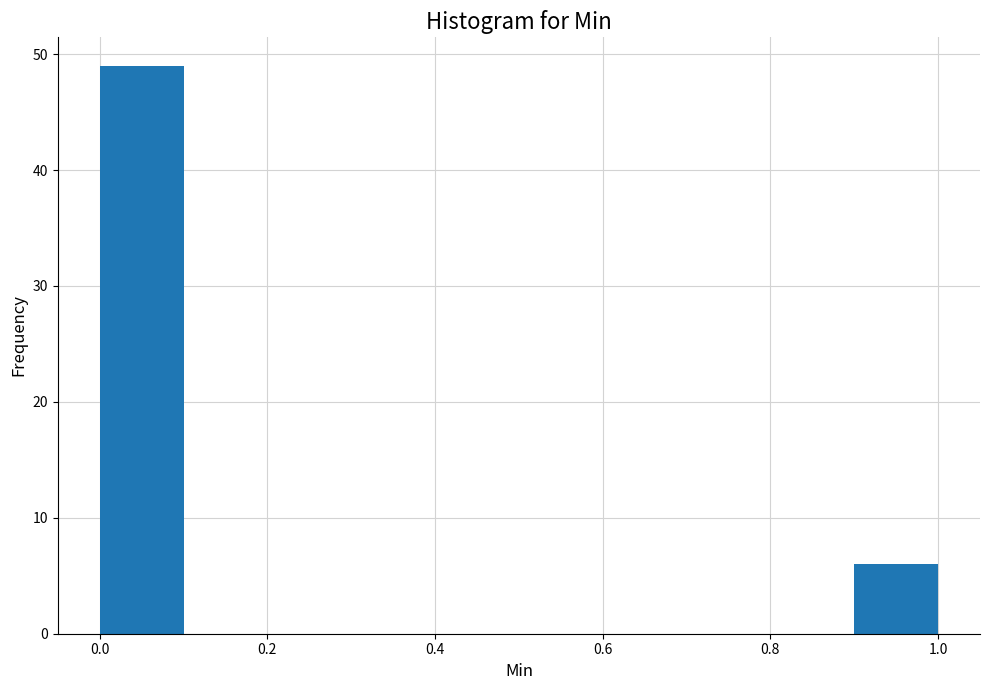

Reading left to right, transcribe this chart: for each bar, give the range it covers on the x-axis and its height. The values are not printed on the chart, so give them approximately, as read against the axis.

0.0 to 0.1: 49
0.1 to 0.2: 0
0.2 to 0.3: 0
0.3 to 0.4: 0
0.4 to 0.5: 0
0.5 to 0.6: 0
0.6 to 0.7: 0
0.7 to 0.8: 0
0.8 to 0.9: 0
0.9 to 1.0: 6